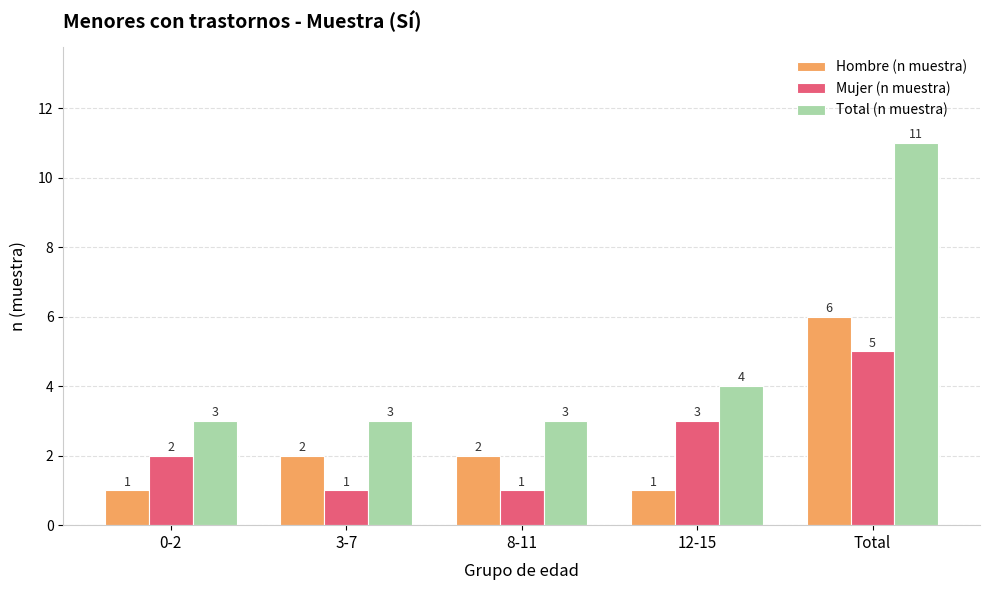

What is the value of the Mujer (n muestra) bar at the 4th from the left?

3